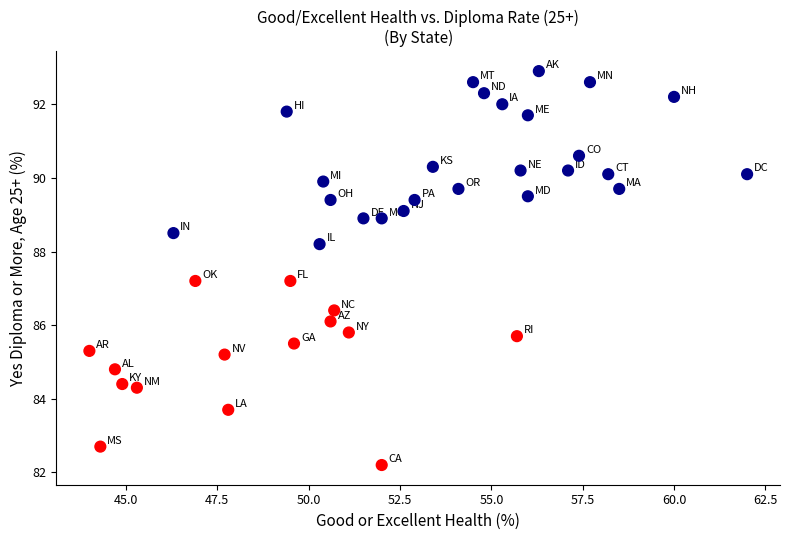

What is the range of Y values (max minus min)?

10.7